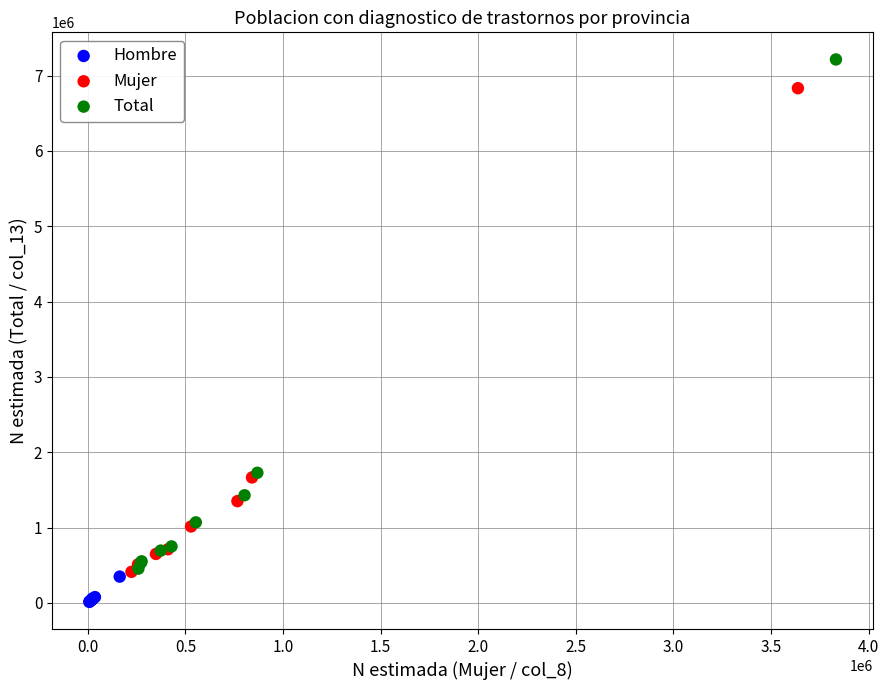

Which series contains the highest Y value?

Total